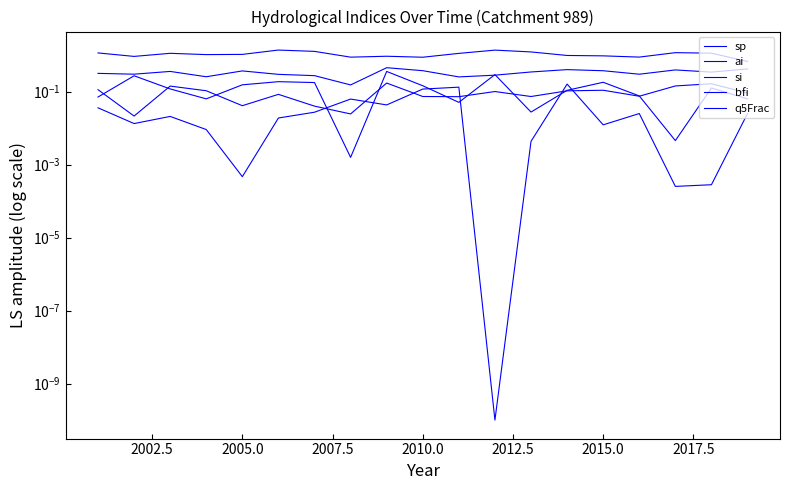

How many lines are shown in the chart?

5